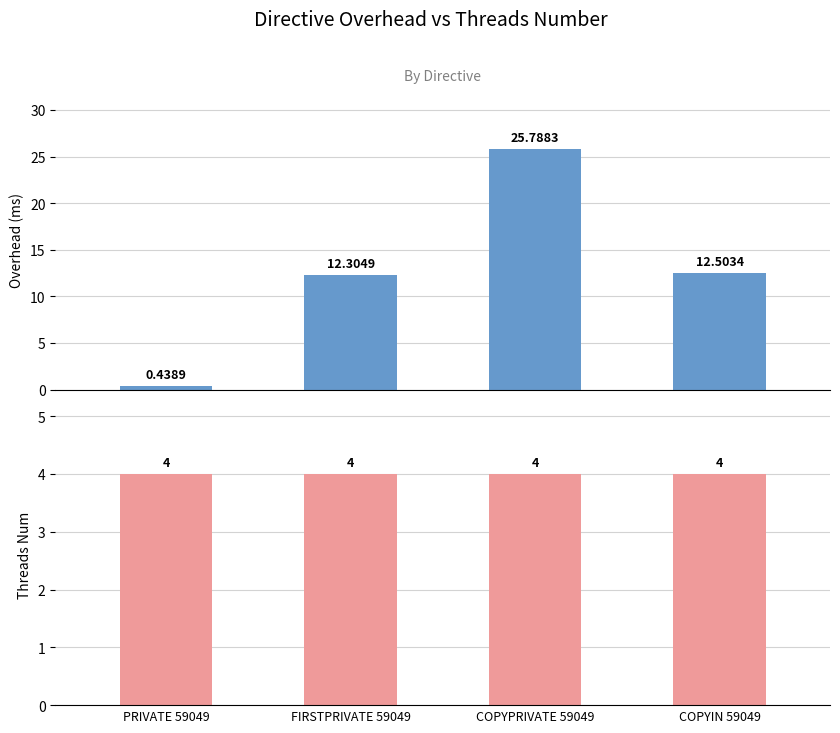

What is the maximum value for threads_num?

4.0